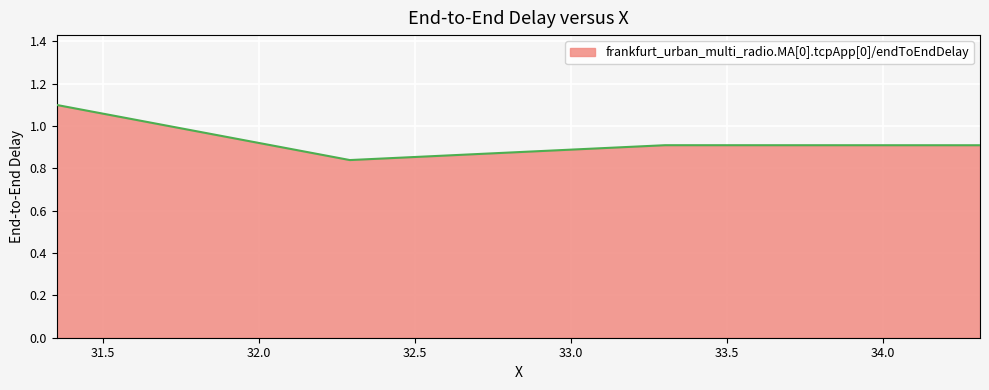

What is the greatest value displayed?

1.1